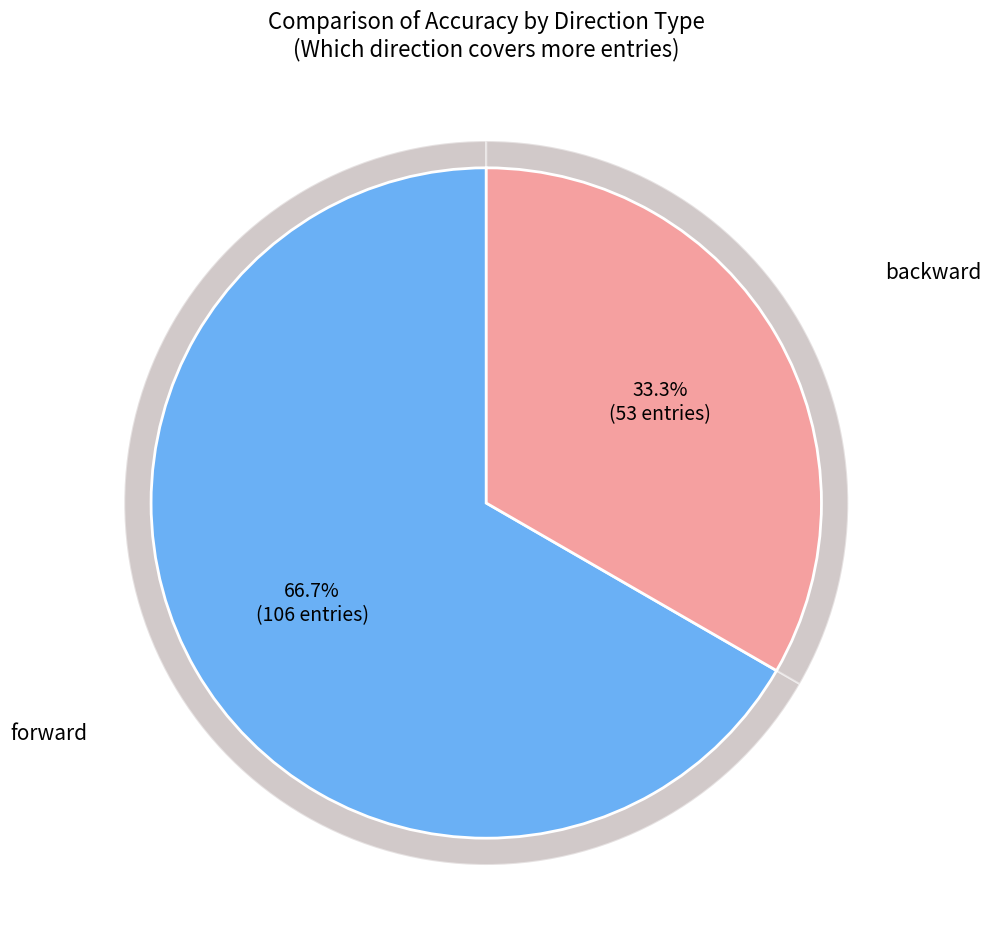

To the nearest percent, what portion does forward represent?

67%